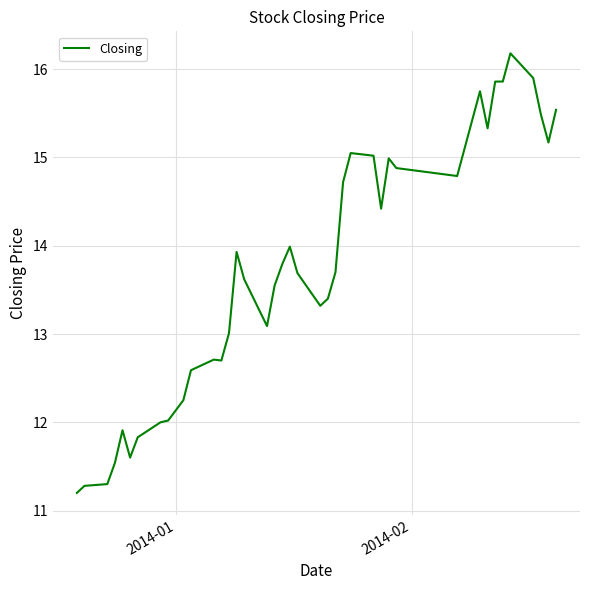

What is the minimum value shown in the chart?

11.2